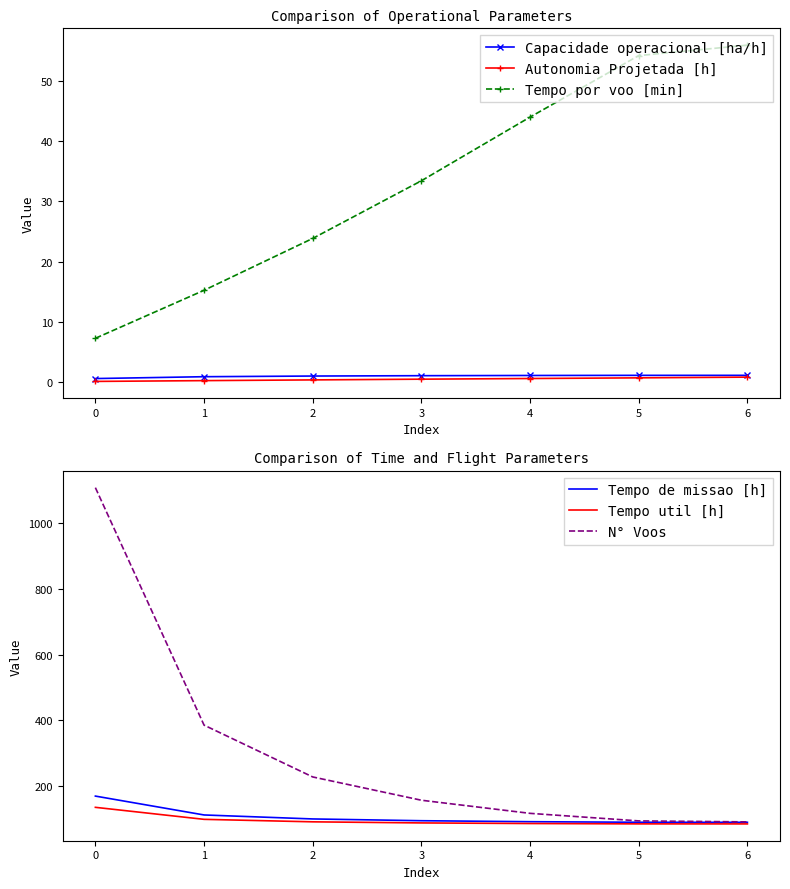

What is the maximum value shown in the chart?

1109.0